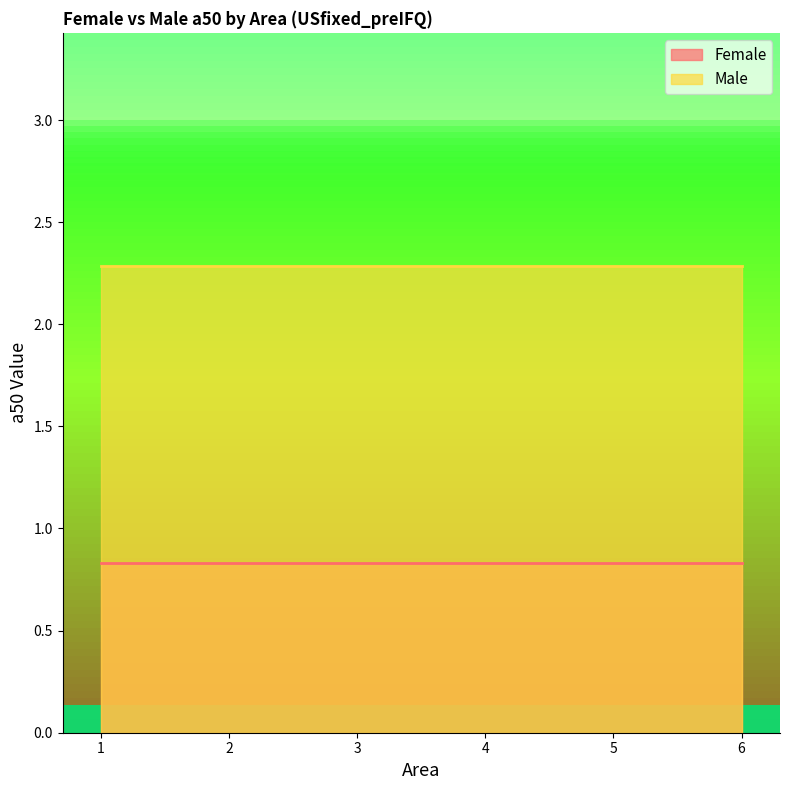

What is the sum of the Male values at 1 and 3?

4.6